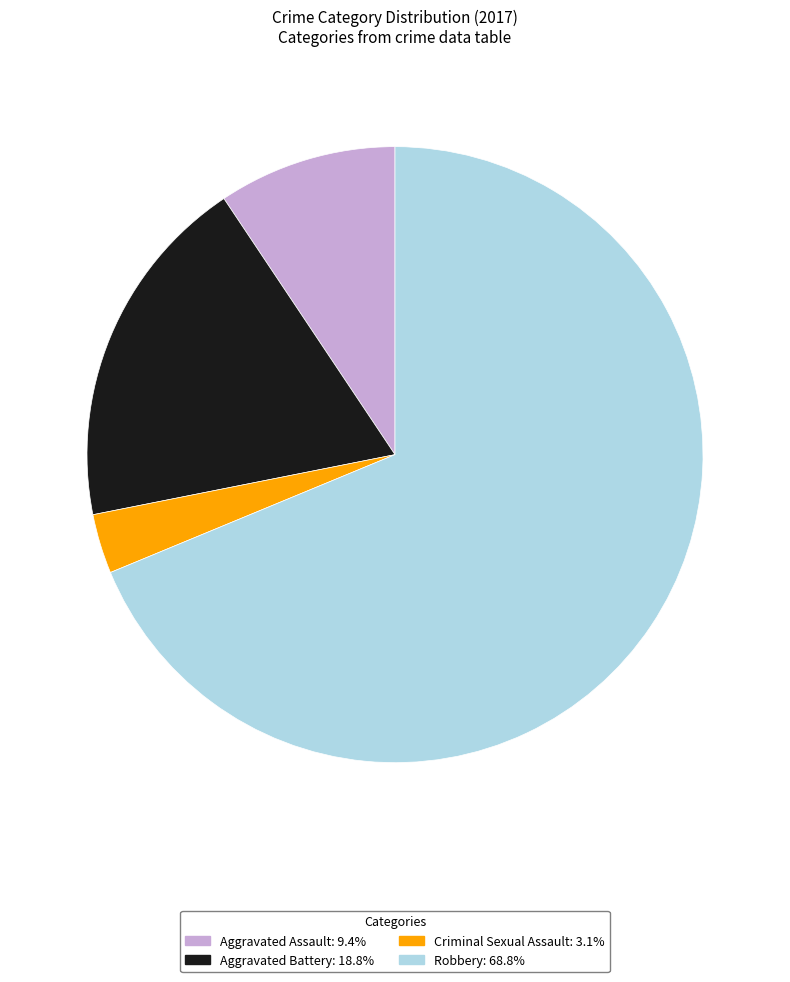

How many segments does this pie chart have?

4